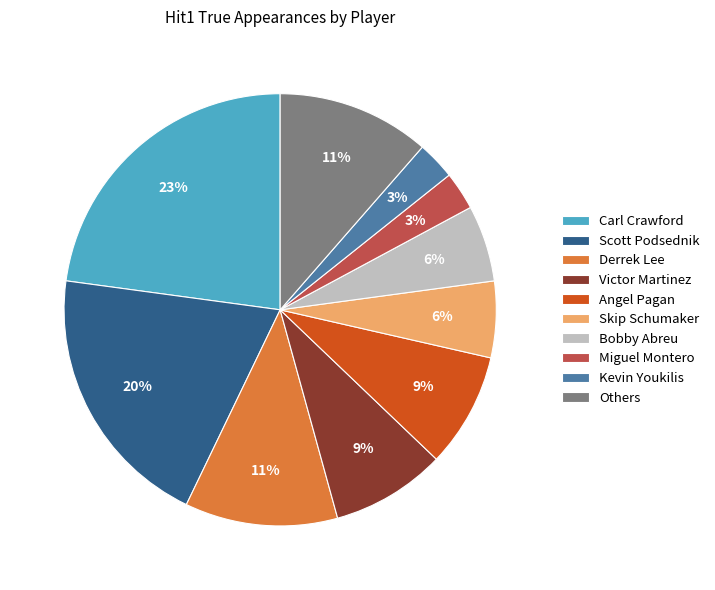

To the nearest percent, what is the difference between the largest and smallest slice percentages?

20%